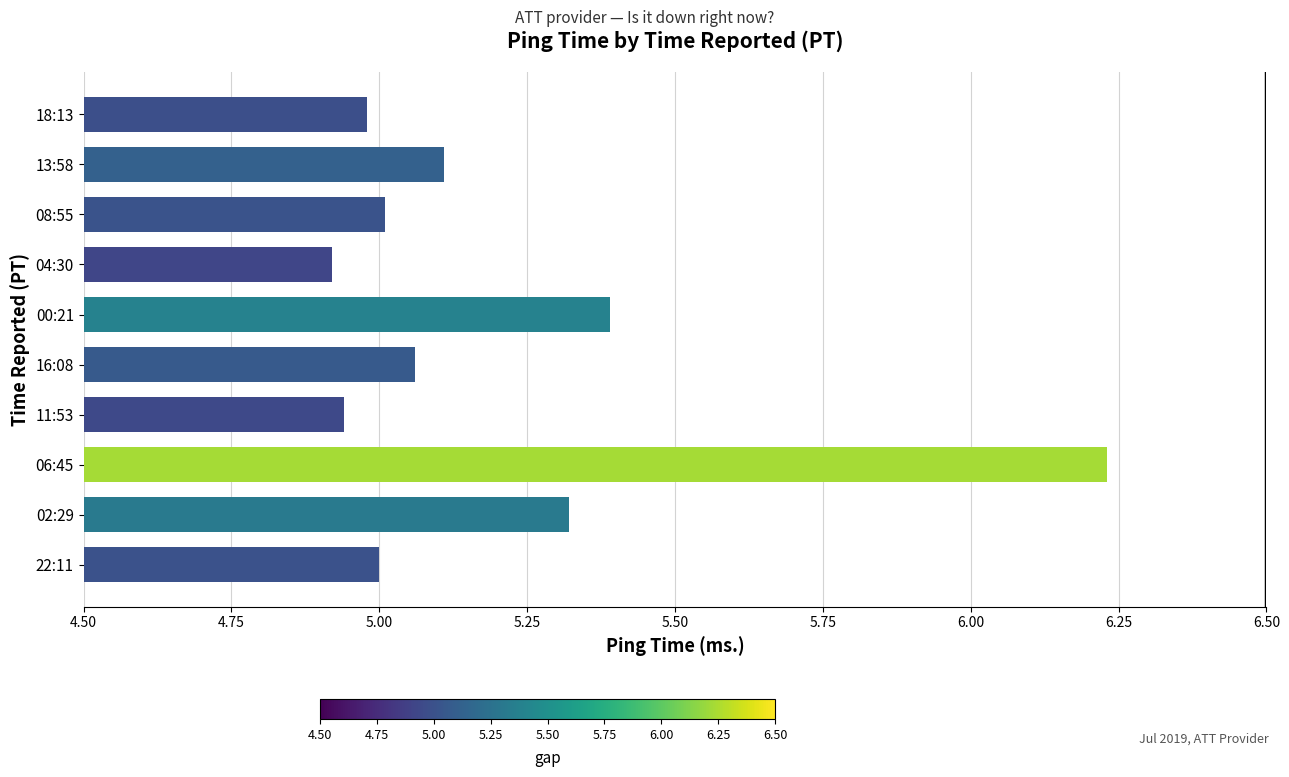

Between 08:55 and 00:21, which is larger?

00:21